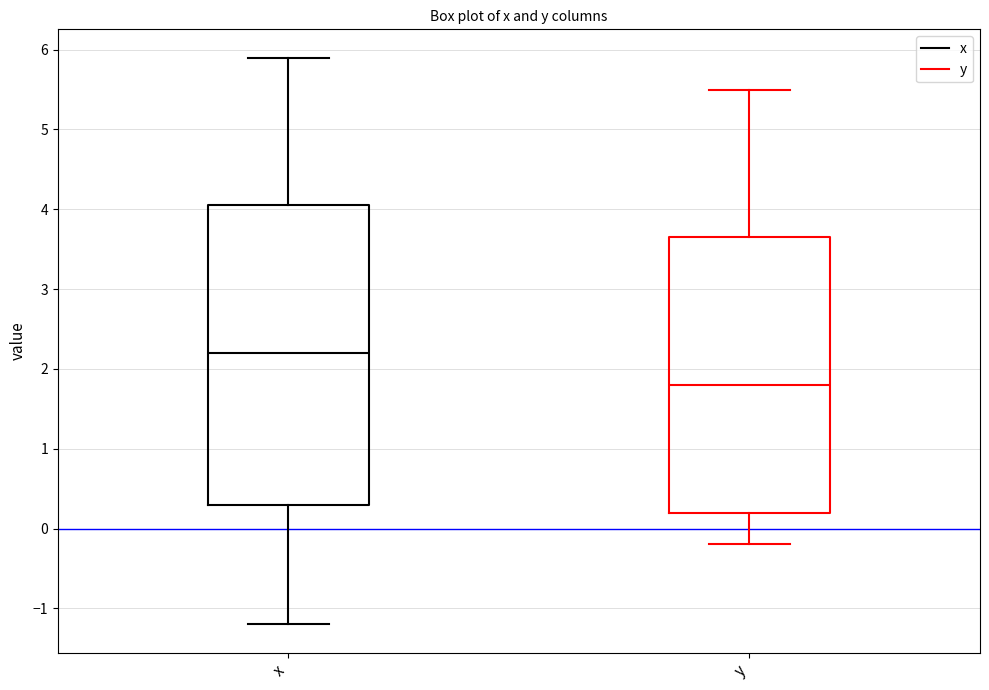

Comparing the boxes themselves (not the whiskers), which one is the tallest?

x